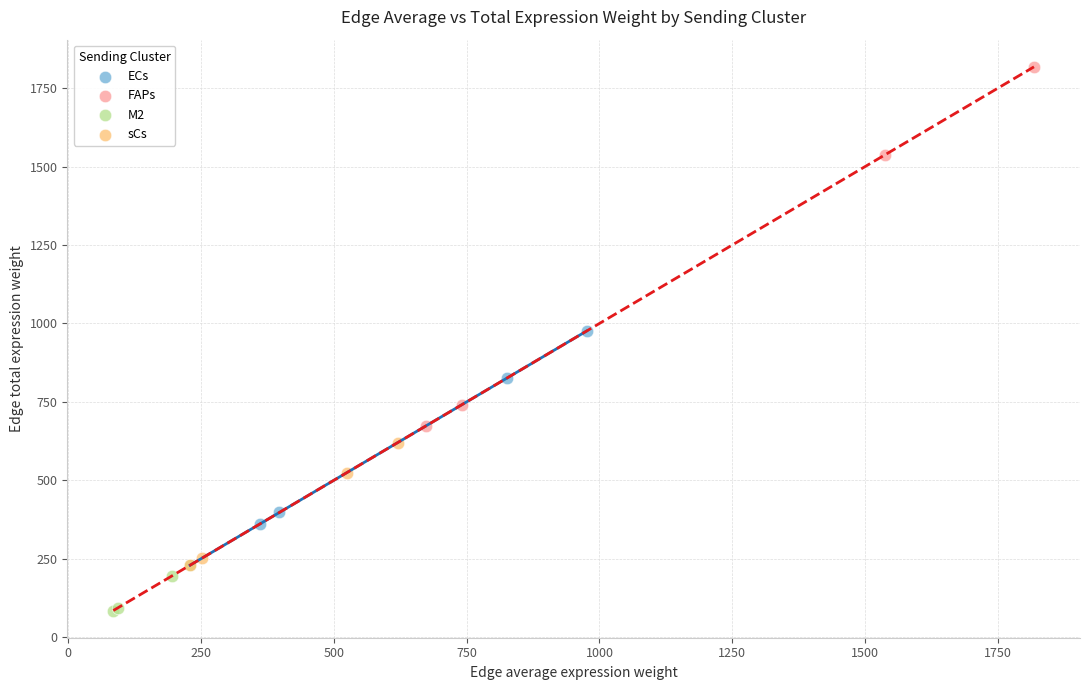

Which series contains the lowest Y value?

M2